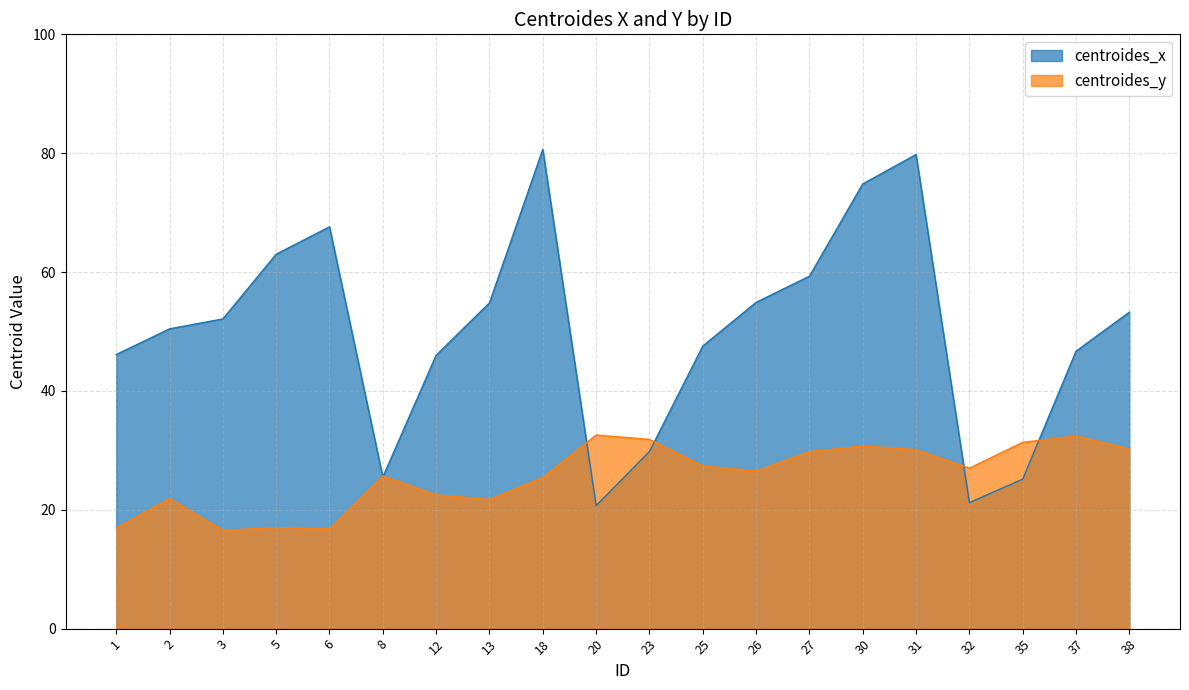

Reading right to left, extract all data points from this chart.

centroides_x: 53.2	46.7	25.2	21.2	79.8	74.8	59.3	54.9	47.5	29.8	20.7	80.6	54.8	46.0	25.5	67.6	63.0	52.1	50.4	46.1
centroides_y: 30.2	32.4	31.3	27.0	30.1	30.7	29.8	26.5	27.4	31.8	32.6	25.4	21.7	22.5	25.7	16.8	17.0	16.6	21.9	16.9